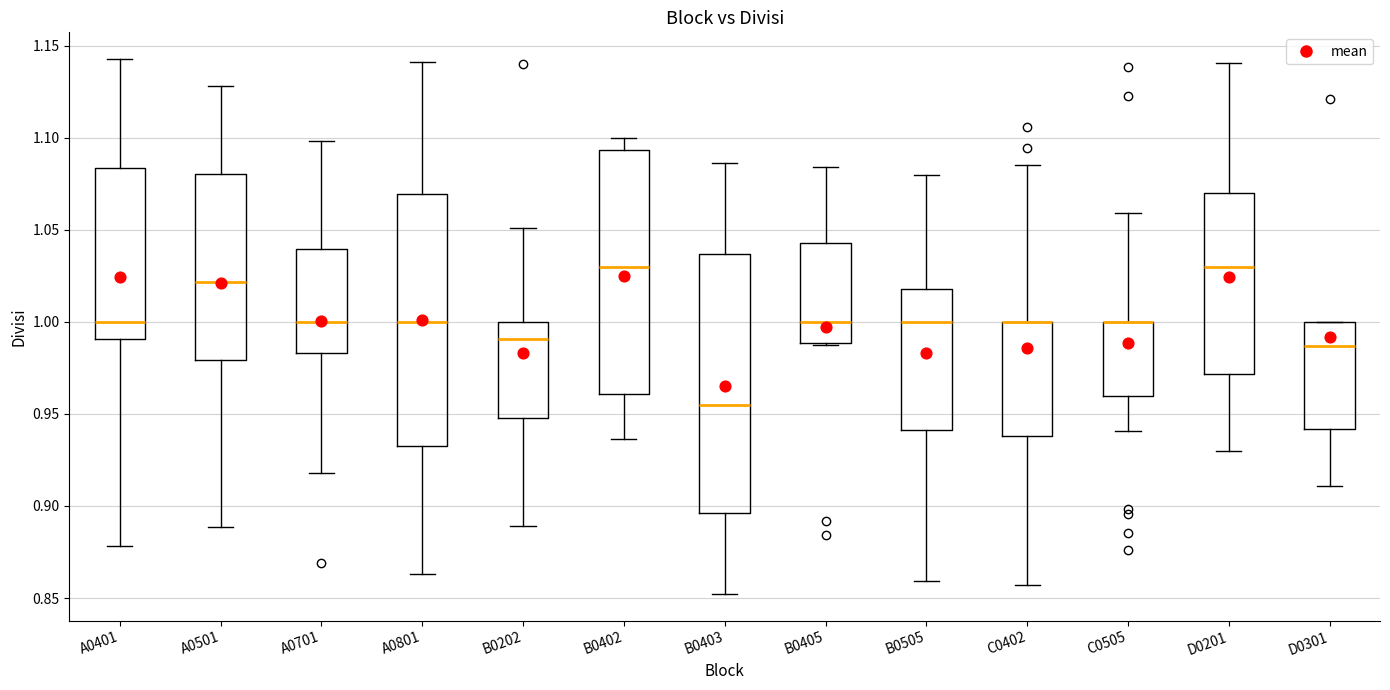

Reading left to right, read every box against the y-axis: the position of its median line, the range the box covers, and the ends of its whiskers. The values are not printed on the chart, so give them approximately, as read against the axis.

A0401: median 1.000, box 0.990 to 1.085, whiskers 0.880 to 1.145
A0501: median 1.020, box 0.980 to 1.080, whiskers 0.890 to 1.130
A0701: median 1.000, box 0.985 to 1.040, whiskers 0.920 to 1.100
A0801: median 1.000, box 0.930 to 1.070, whiskers 0.865 to 1.140
B0202: median 0.990, box 0.950 to 1.000, whiskers 0.890 to 1.050
B0402: median 1.030, box 0.960 to 1.095, whiskers 0.935 to 1.100
B0403: median 0.955, box 0.895 to 1.035, whiskers 0.850 to 1.085
B0405: median 1.000, box 0.990 to 1.045, whiskers 0.990 to 1.085
B0505: median 1.000, box 0.940 to 1.020, whiskers 0.860 to 1.080
C0402: median 1.000 (drawn on the box's upper edge), box 0.940 to 1.000, whiskers 0.855 to 1.085
C0505: median 1.000 (drawn on the box's upper edge), box 0.960 to 1.000, whiskers 0.940 to 1.060
D0201: median 1.030, box 0.970 to 1.070, whiskers 0.930 to 1.140
D0301: median 0.985, box 0.940 to 1.000, whiskers 0.910 to 1.000